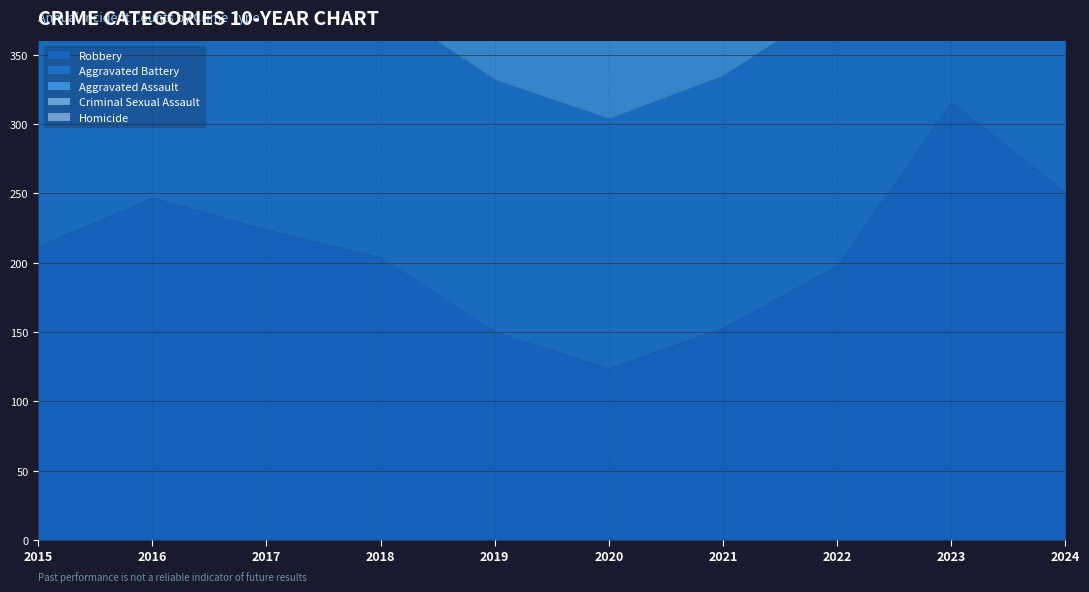

True or false: Aggravated Assault and Homicide intersect in this chart.

False